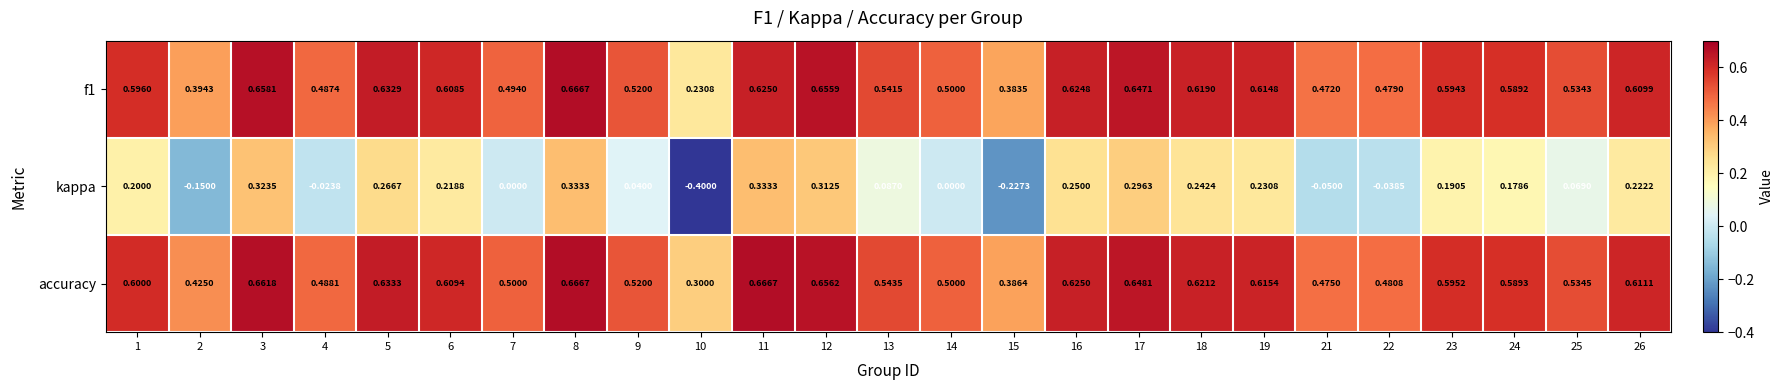

Which series has the widest spread of values?

kappa